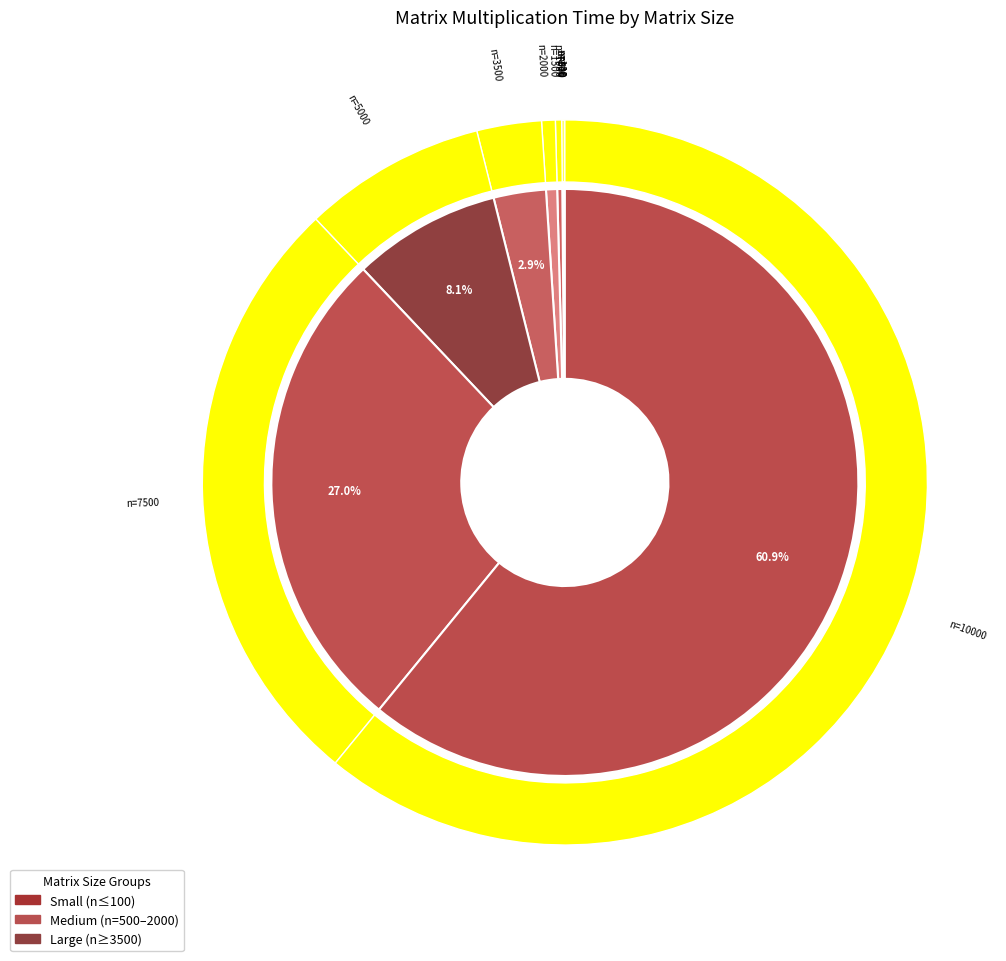

What is the change in value from 500 to 2000?

+0.1